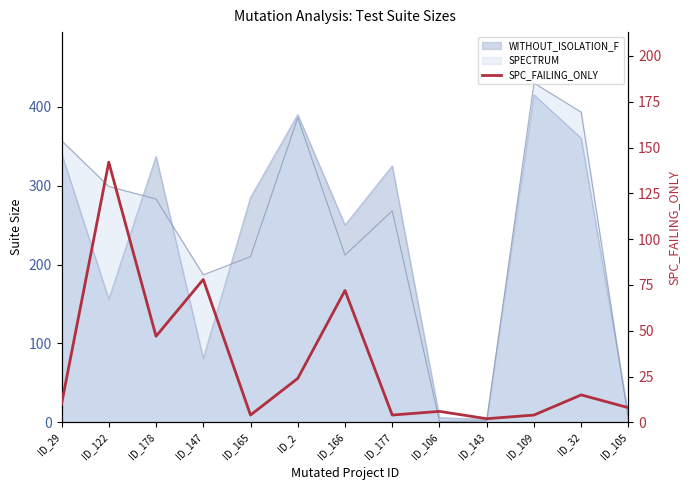

At which category does the data reach its first local peak?

ID_122